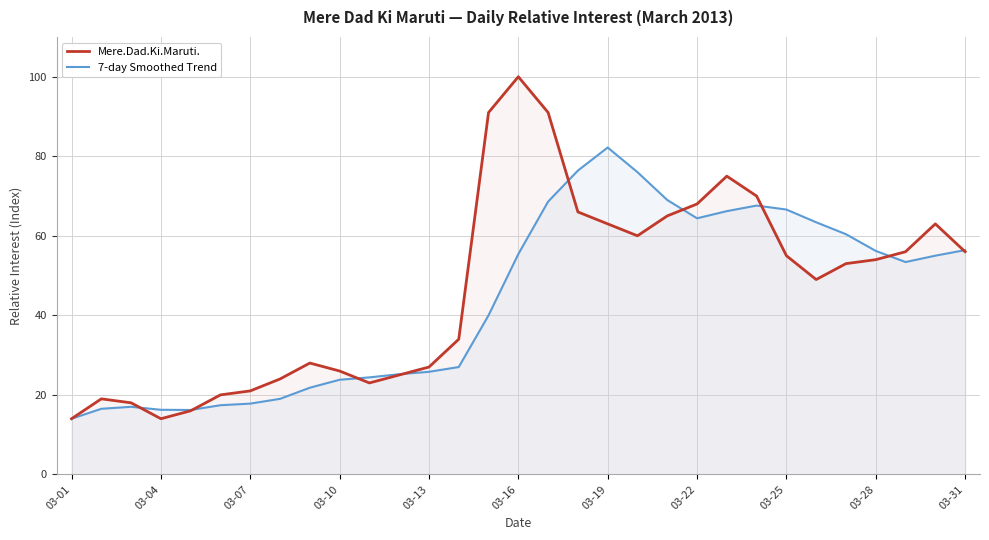

In 7-day Smoothed Trend, how many points are lower than both neighbors (excluding endpoints)?

3